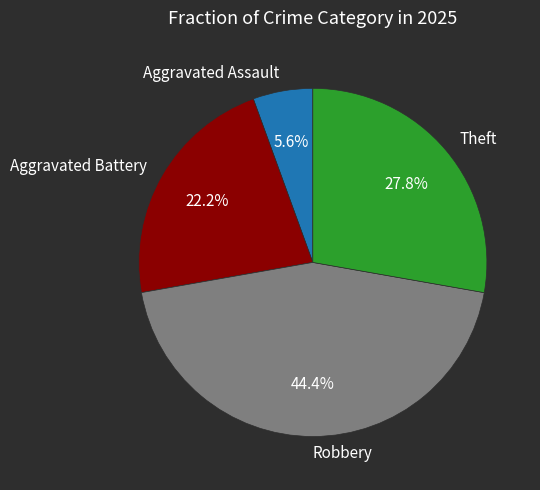

Does Aggravated Battery represent more than half of the total?

No